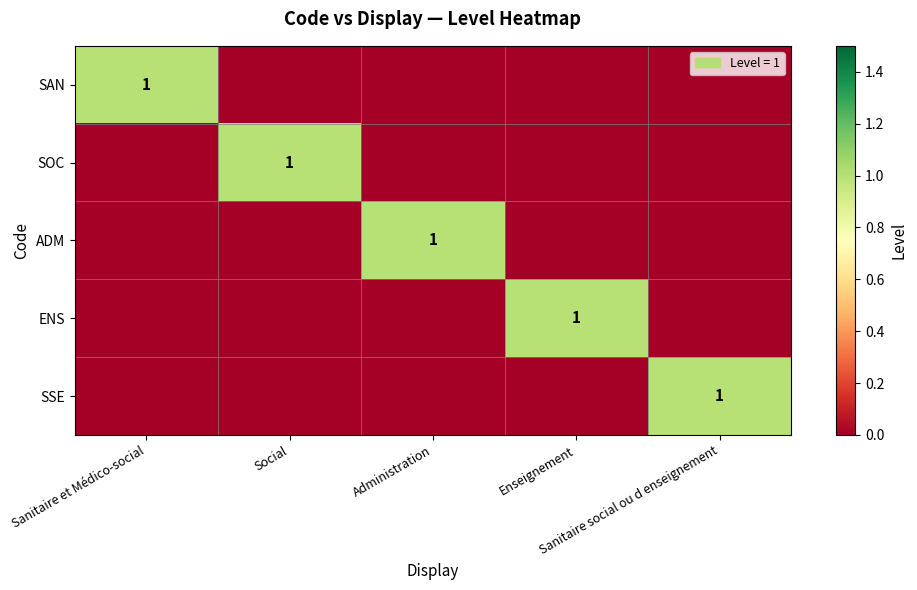

The ENS series shows 0 at Sanitaire et Médico-social. True or false?

True